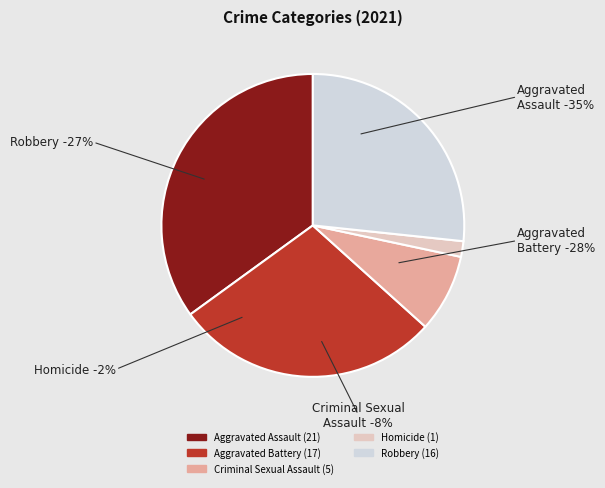

How many segments does this pie chart have?

5